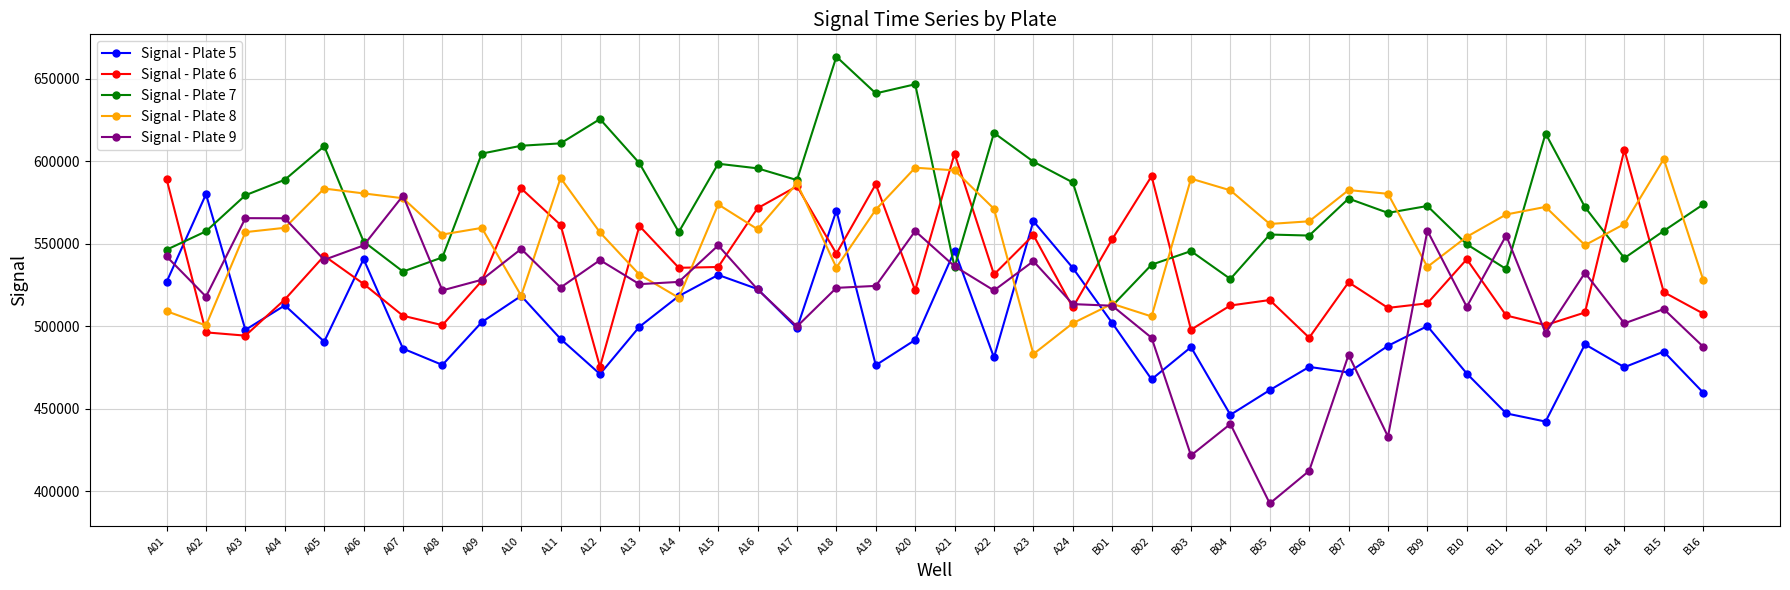

Is it true that Signal - Plate 5 equals 828041 at B02?

False